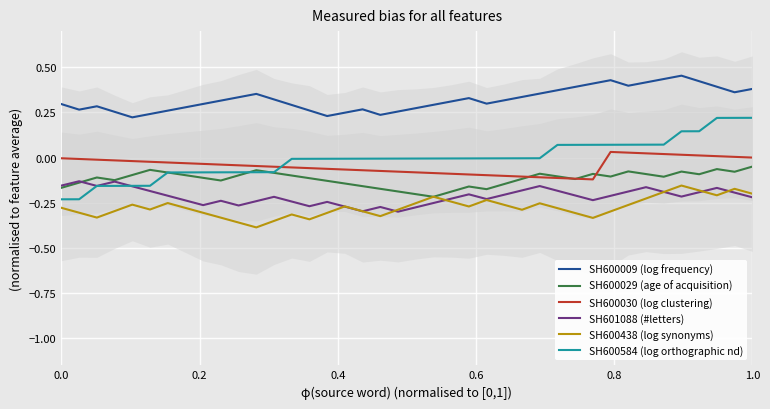

At how many categories does at least one series exceed 0?

40